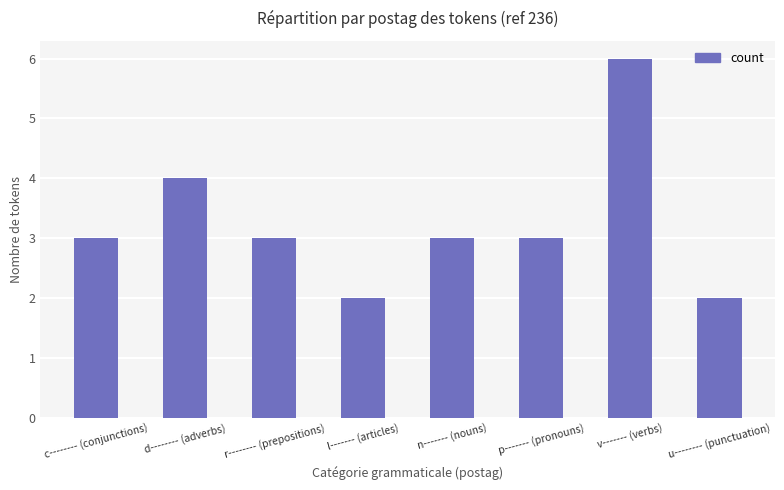

What is the average value?

3